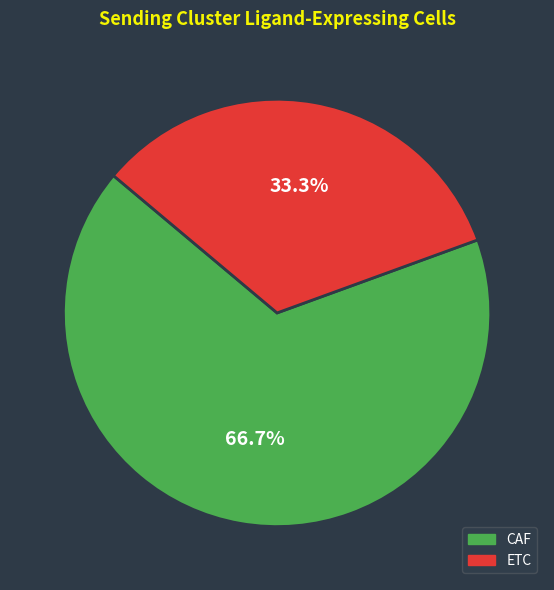

What is the smallest slice in the pie chart?

ETC